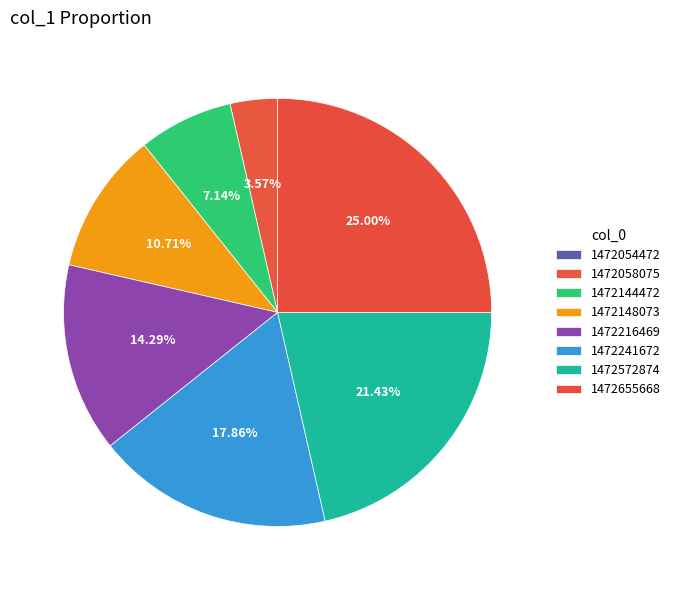

Does any single category account for the majority?

No